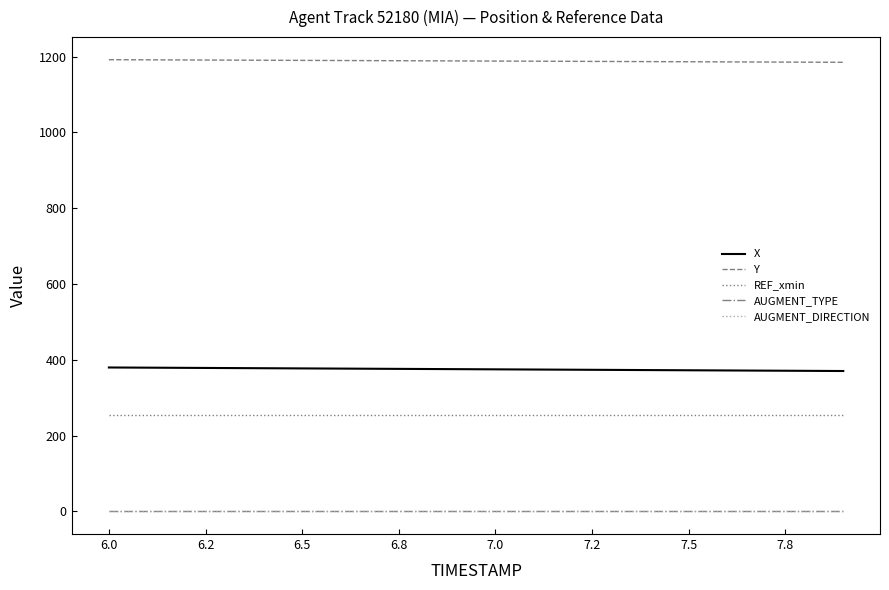

Does the chart display data point markers on the line(s)?

No